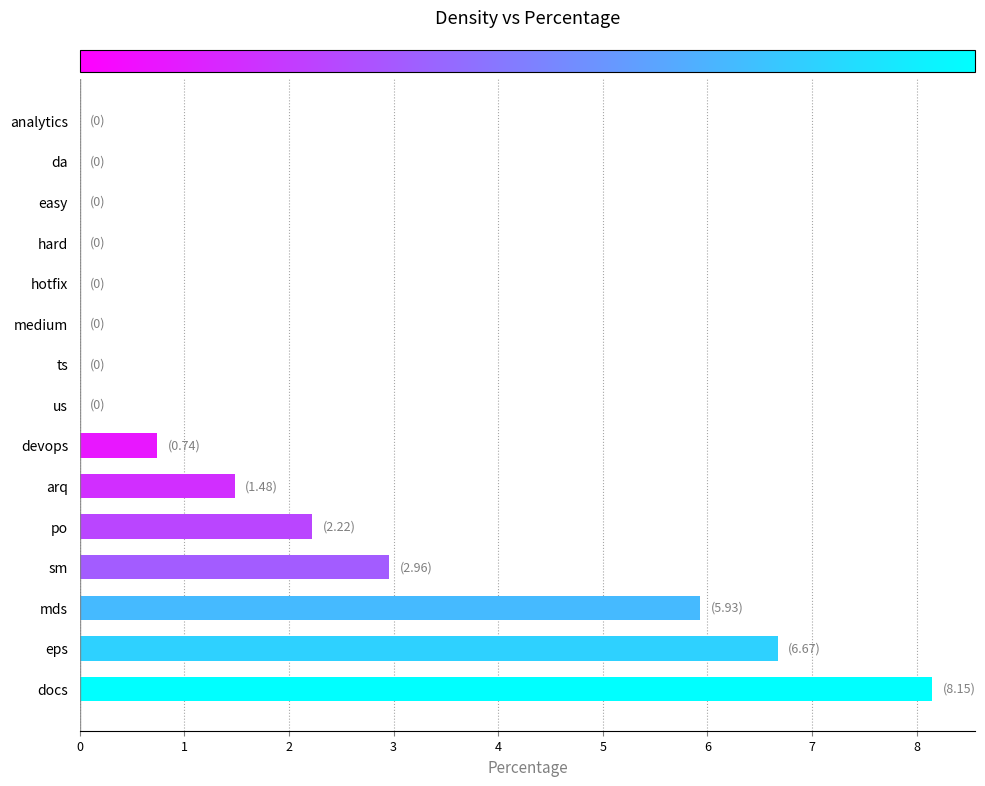

True or false: the data shows 4.6 at ts.

False